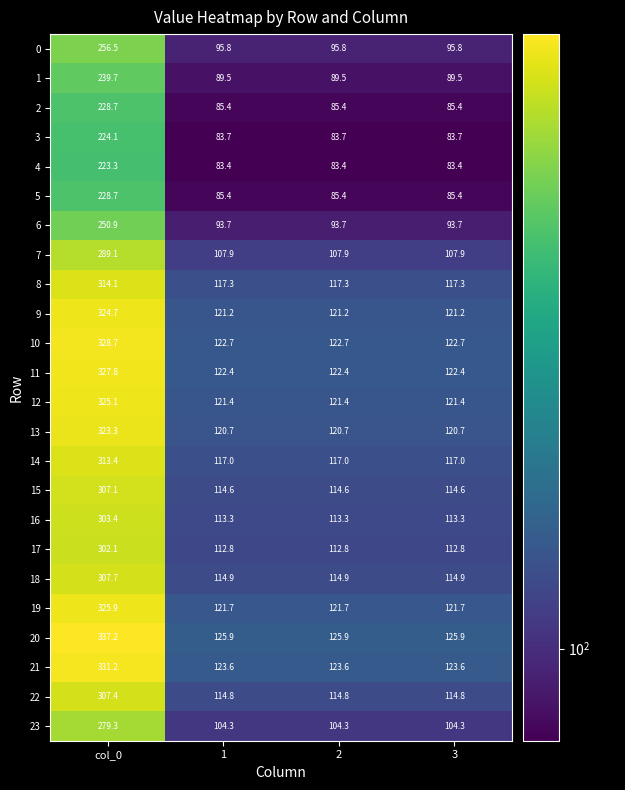

The value of 16 at 2 is 113.3. True or false?

True